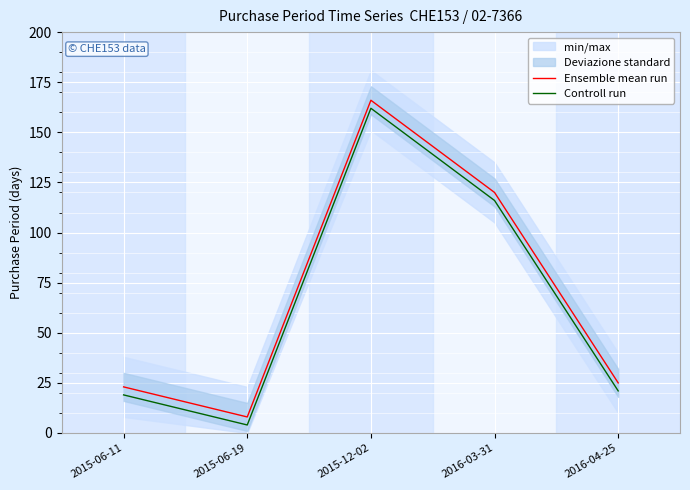

Which has a higher value, 2015-06-19 or 2015-12-02?

2015-12-02